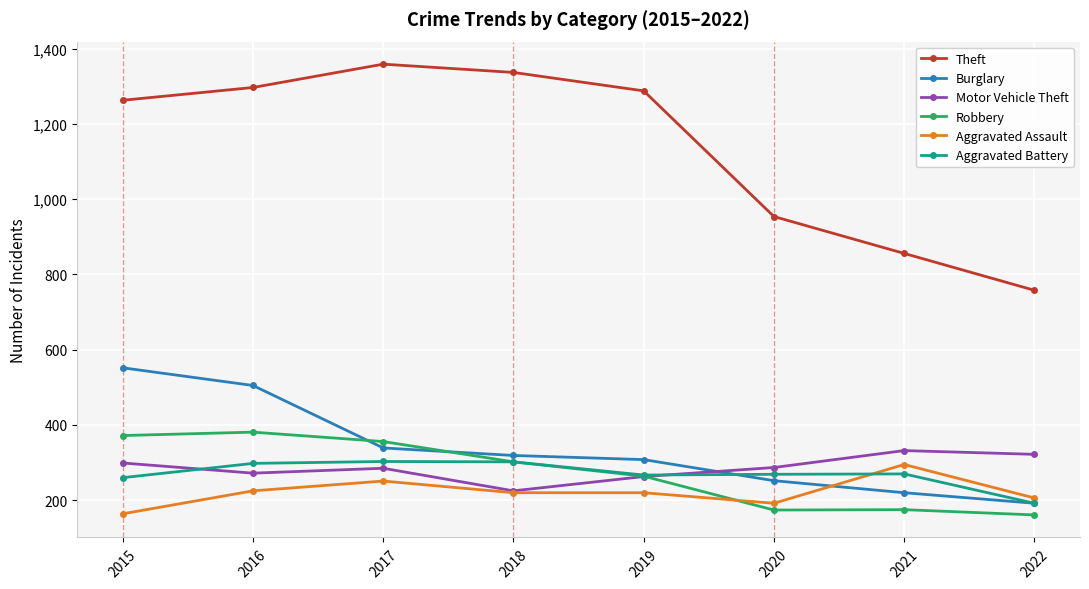

What is the minimum value for Robbery?

161